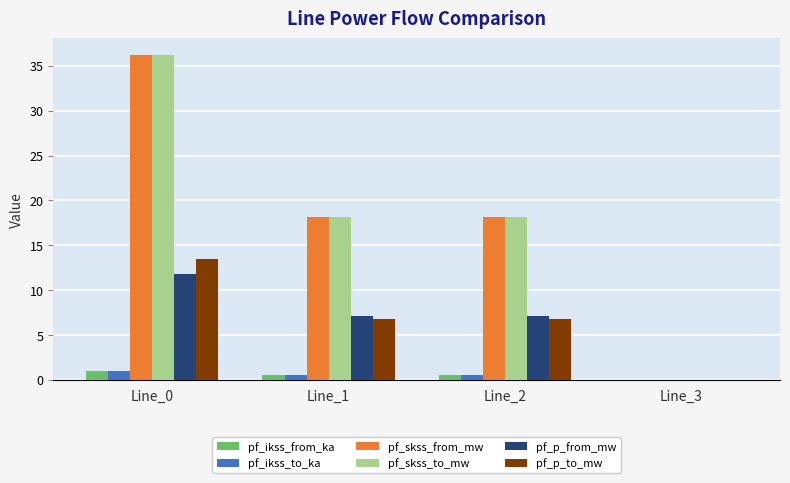

Reading left to right, list all the values displayed in this chart.

pf_ikss_from_ka: 1.0	0.5	0.5	0.0
pf_ikss_to_ka: 1.0	0.5	0.5	0.0
pf_skss_from_mw: 36.2	18.1	18.1	0.0
pf_skss_to_mw: 36.2	18.1	18.1	0.0
pf_p_from_mw: 11.8	7.2	7.2	0.0
pf_p_to_mw: 13.5	6.7	6.7	0.0